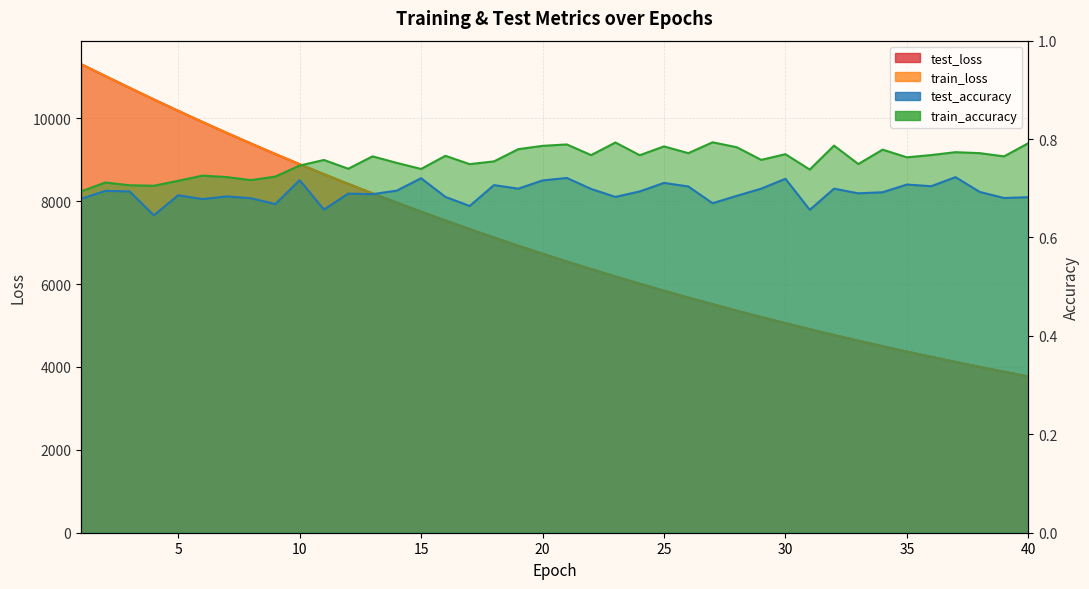

Where is the first local minimum for train_accuracy?

4